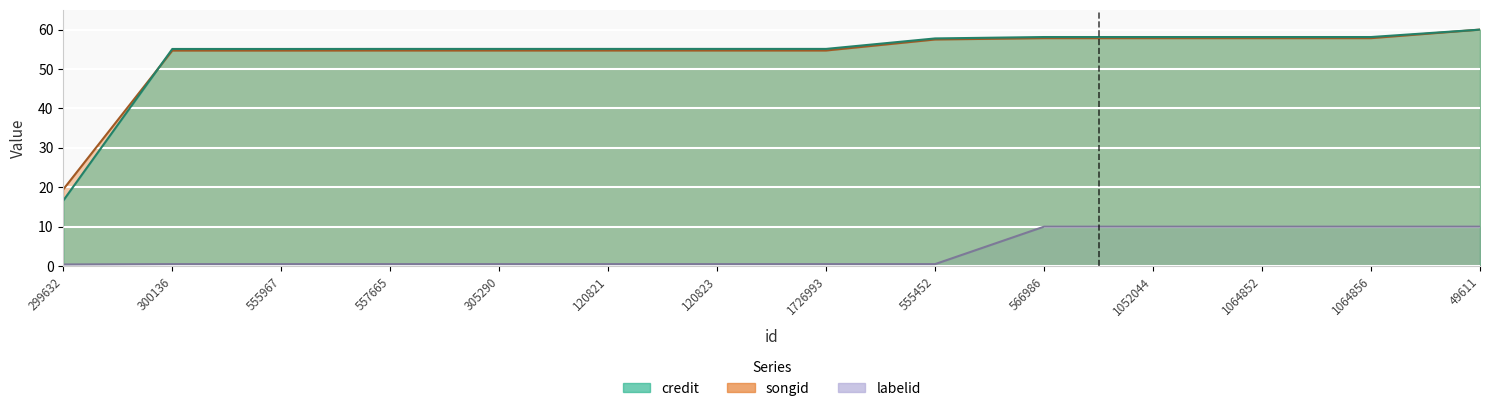

Is it true that labelid equals 2.5 at 1064852?

False